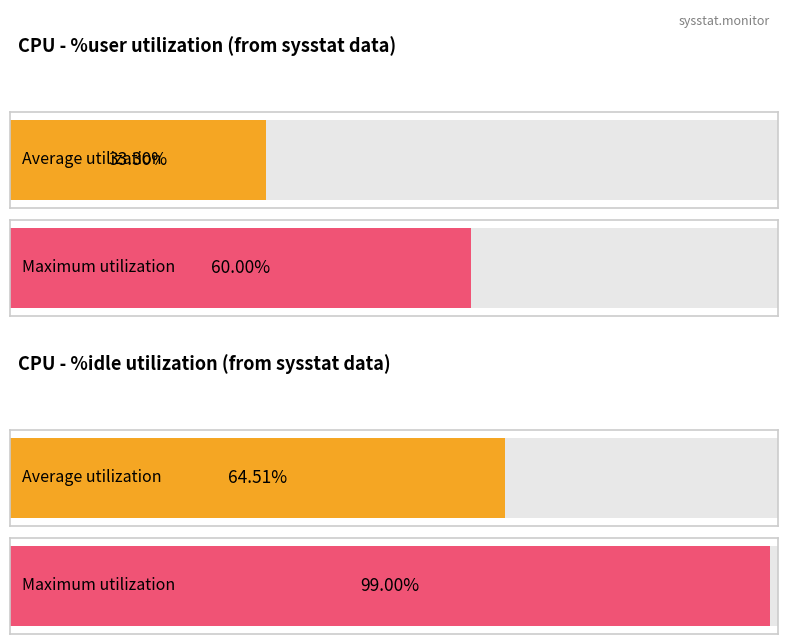

Which series changed the most between 13:54:54 and 13:55:00?

%idle